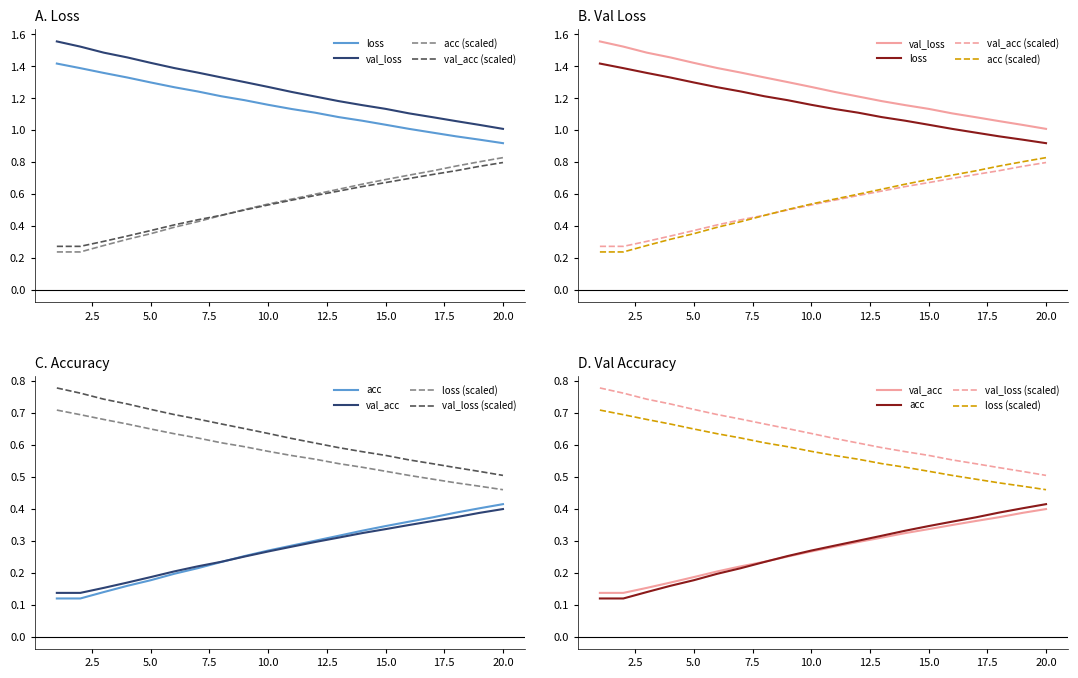

What is the difference between the maximum and minimum values in the val_acc series?

0.5